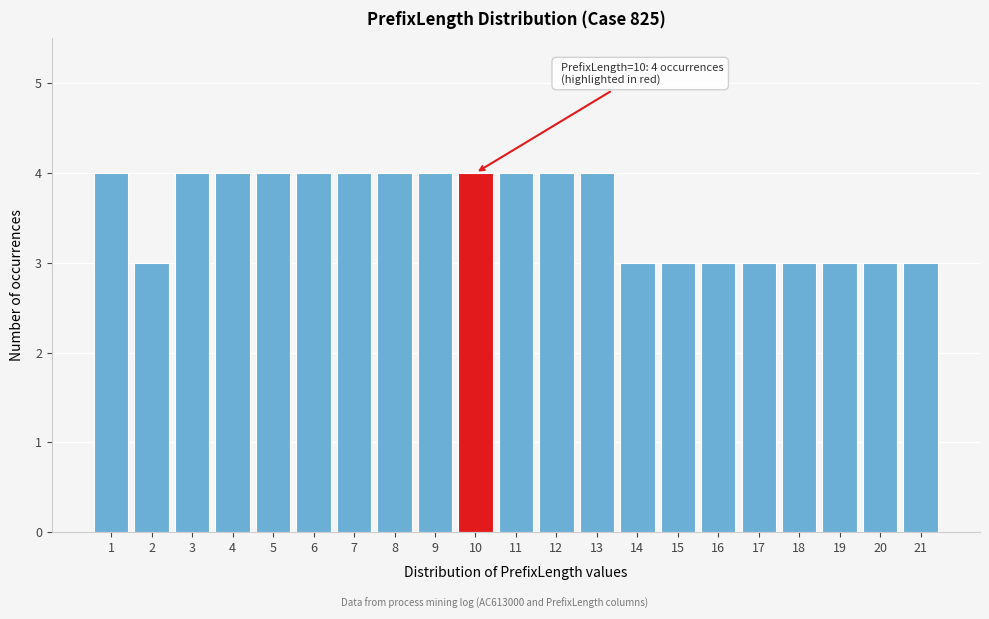

Reading left to right, list all the values displayed in this chart.

4	3	4	4	4	4	4	4	4	4	4	4	4	3	3	3	3	3	3	3	3